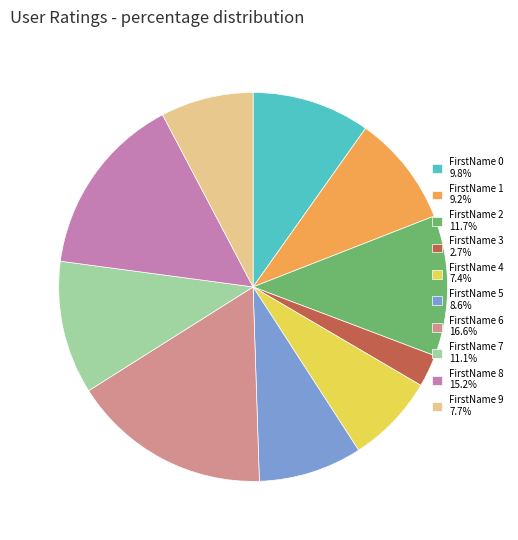

What is the ratio of the value at FirstName 6 16.6% to the value at FirstName 4 7.4%?

2.2